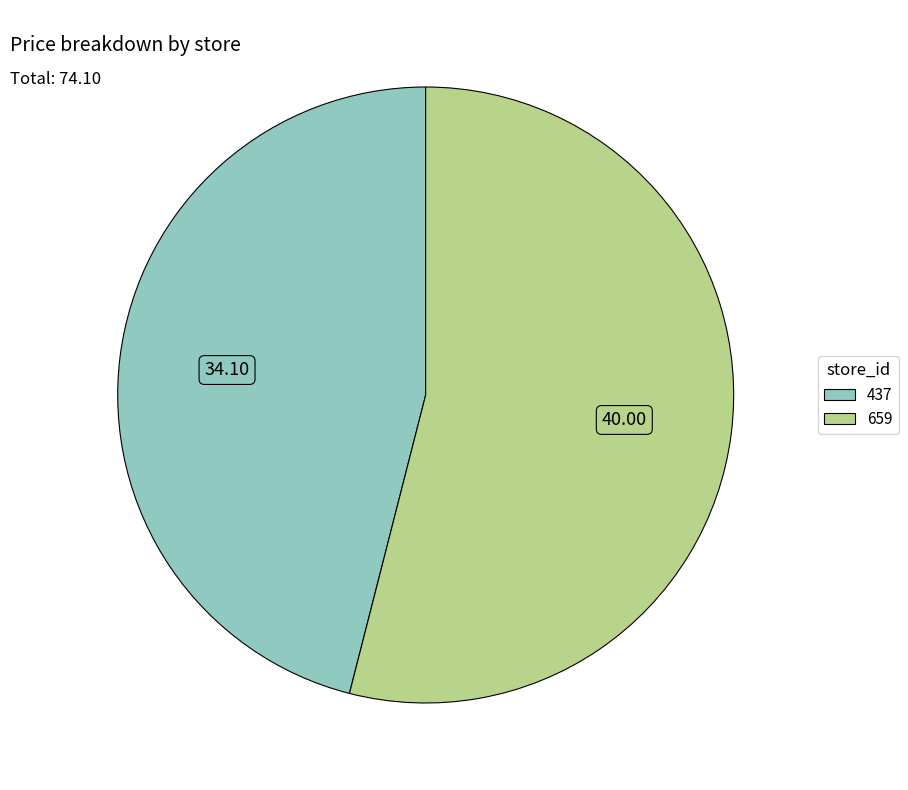

What is the ratio of the value at 437 to the value at 659?

0.9